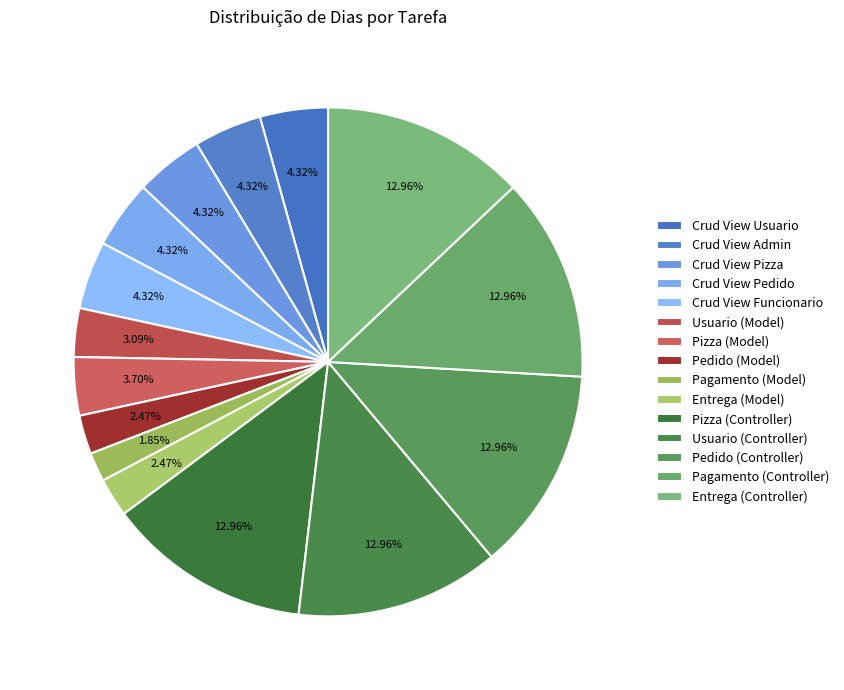

To the nearest percent, what is the average slice percentage?

7%